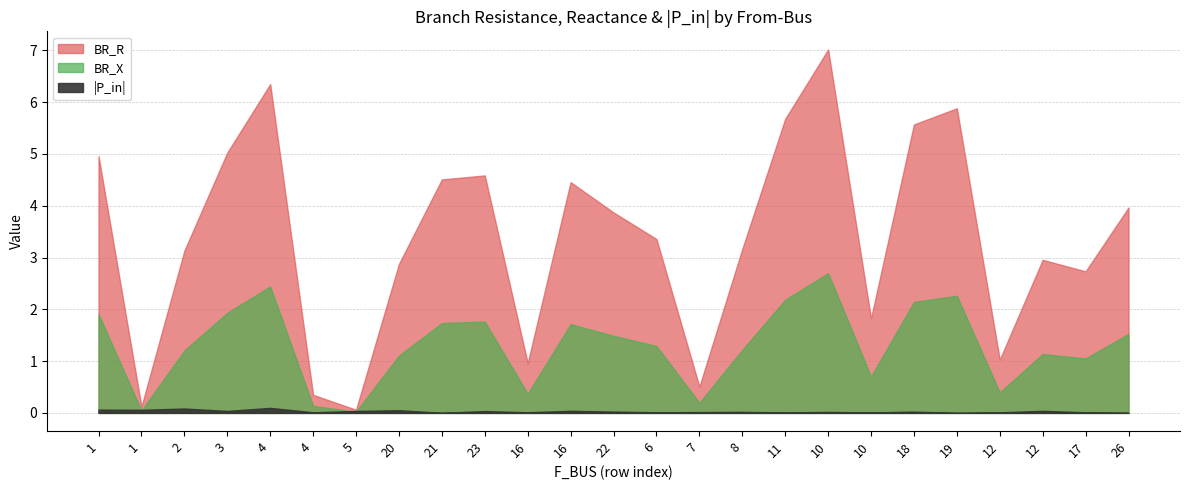

What is the label of the 3rd point from the right?

12